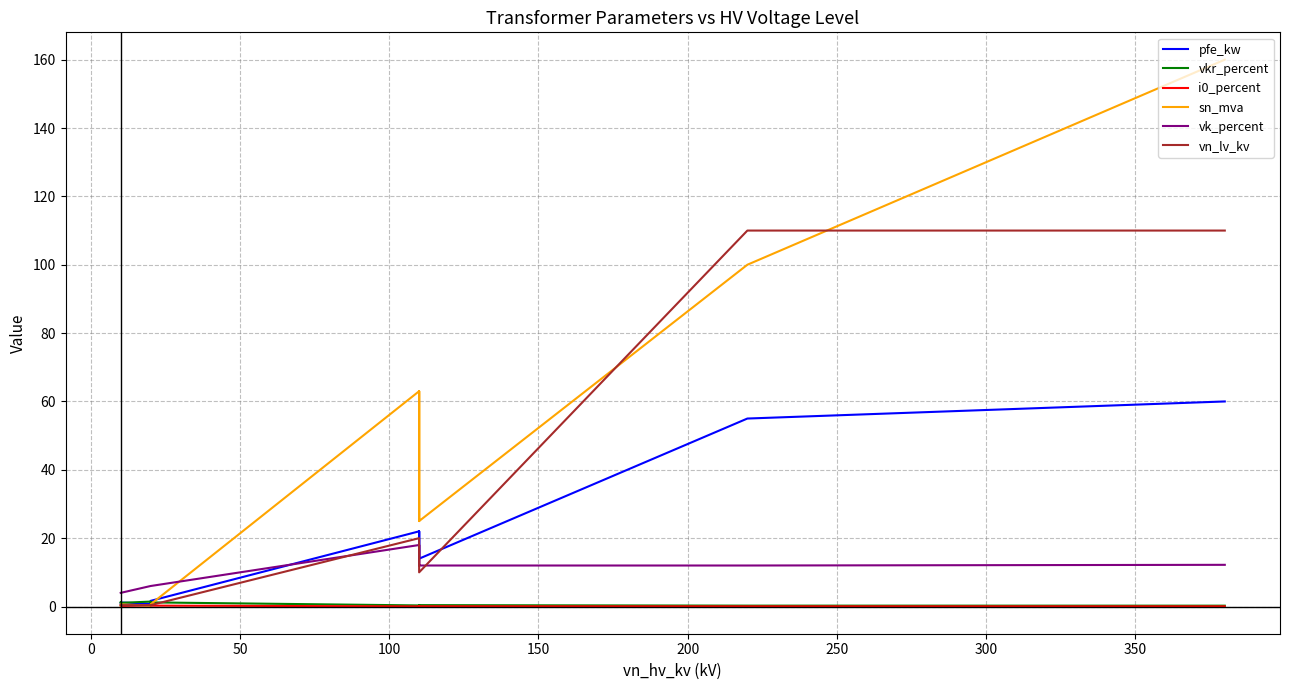

How many values in the sn_mva series are below 25?

6